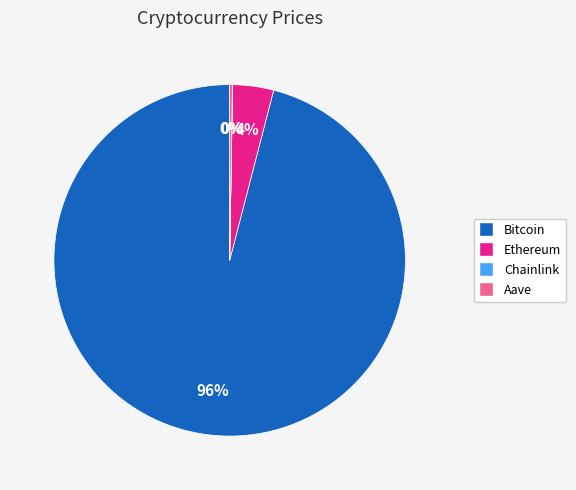

True or false: Bitcoin accounts for 96% of the total.

True